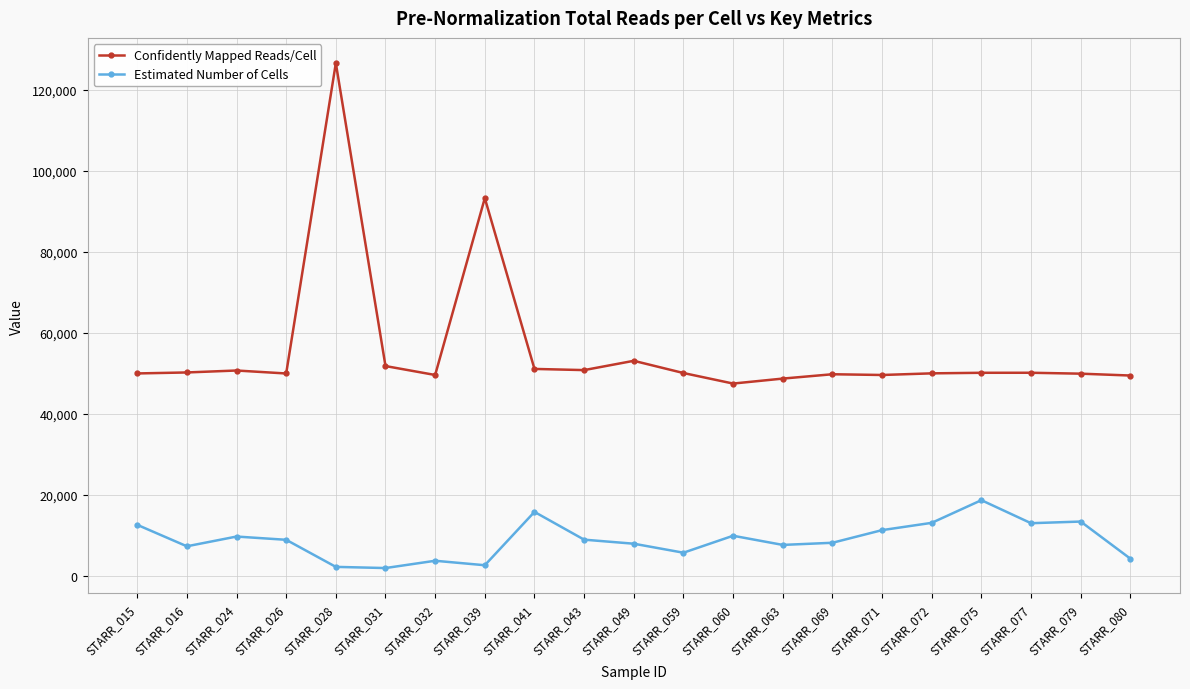

How many lines are shown in the chart?

2